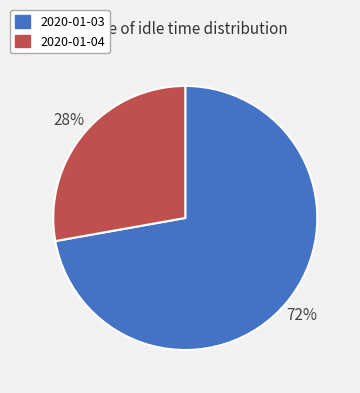

Is 2020-01-03 the majority of the pie?

Yes